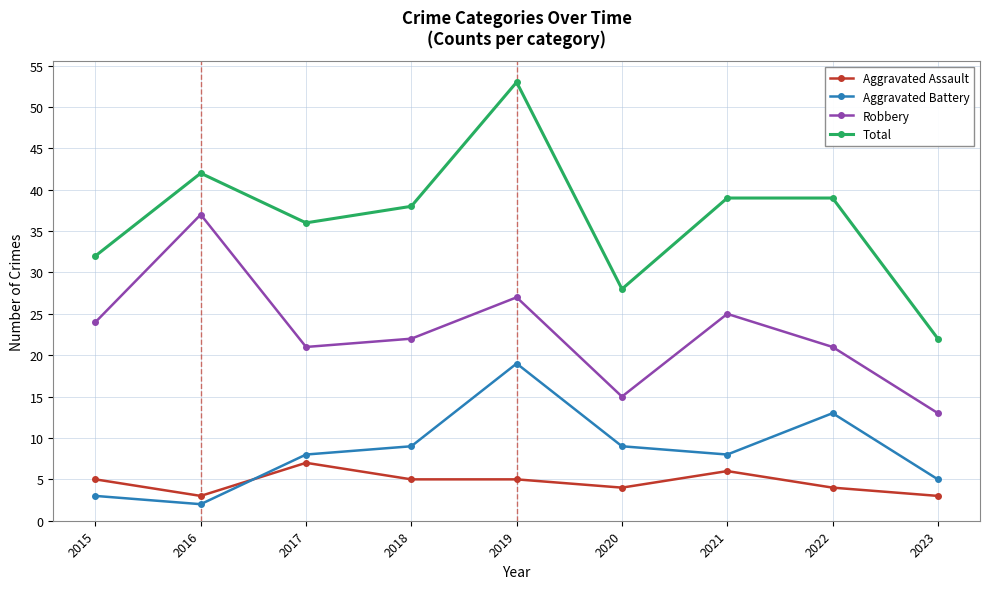

Reading left to right, extract all data points from this chart.

Aggravated Assault: 2015=5	2016=3	2017=7	2018=5	2019=5	2020=4	2021=6	2022=4	2023=3
Aggravated Battery: 2015=3	2016=2	2017=8	2018=9	2019=19	2020=9	2021=8	2022=13	2023=5
Robbery: 2015=24	2016=37	2017=21	2018=22	2019=27	2020=15	2021=25	2022=21	2023=13
Total: 2015=32	2016=42	2017=36	2018=38	2019=53	2020=28	2021=39	2022=39	2023=22